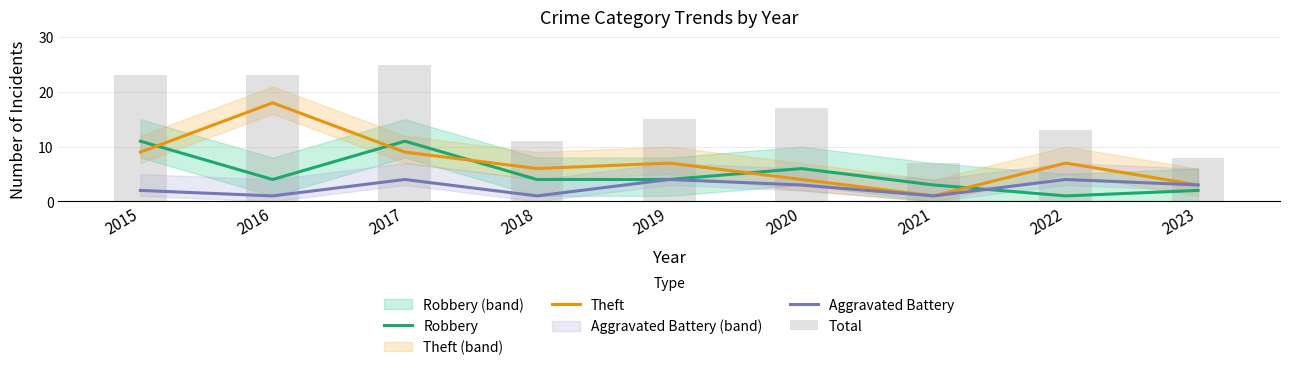

Reading left to right, transcribe all the data shown in this chart.

Robbery: 11	4	11	4	4	6	3	1	2
Theft: 9	18	9	6	7	4	1	7	3
Aggravated Battery: 2	1	4	1	4	3	1	4	3
Total: 23	23	25	11	15	17	7	13	8